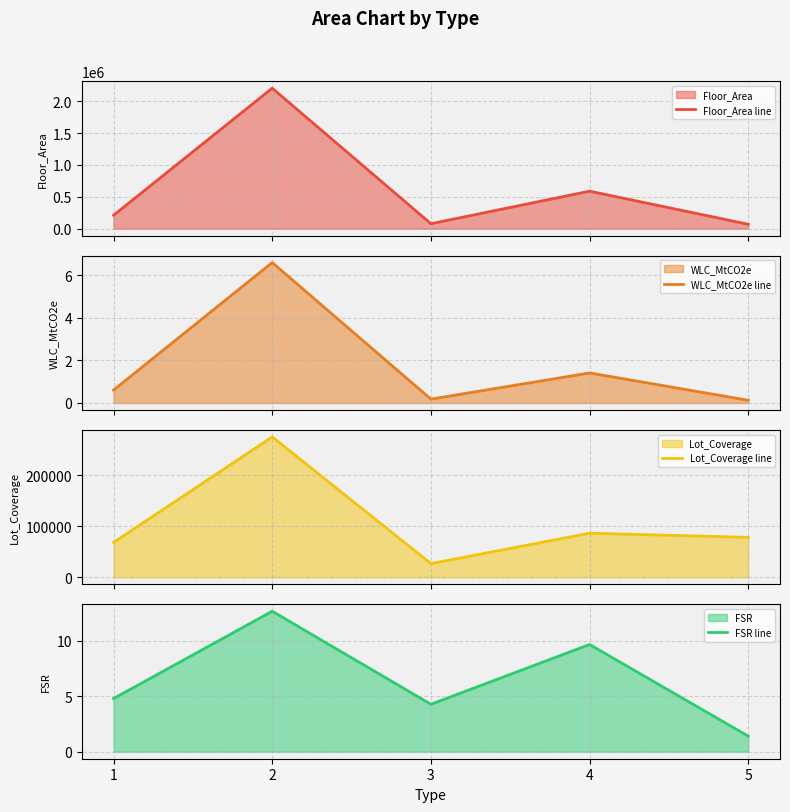

How many times do Lot_Coverage line and Floor_Area line cross each other?

1